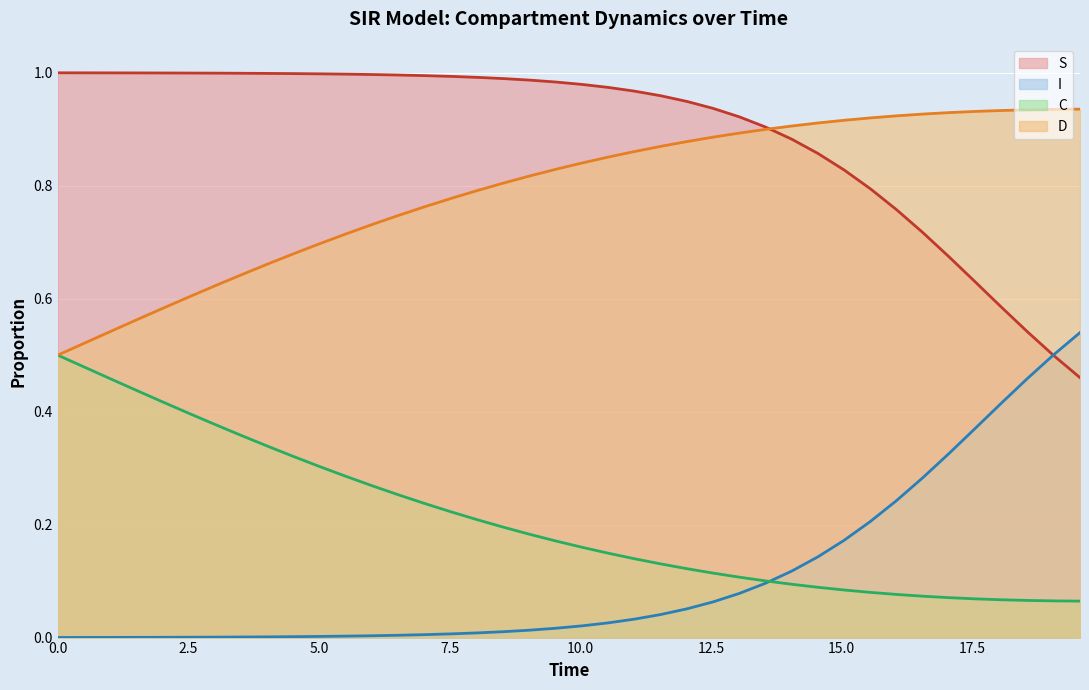

At how many categories does at least one series exceed 0?

40